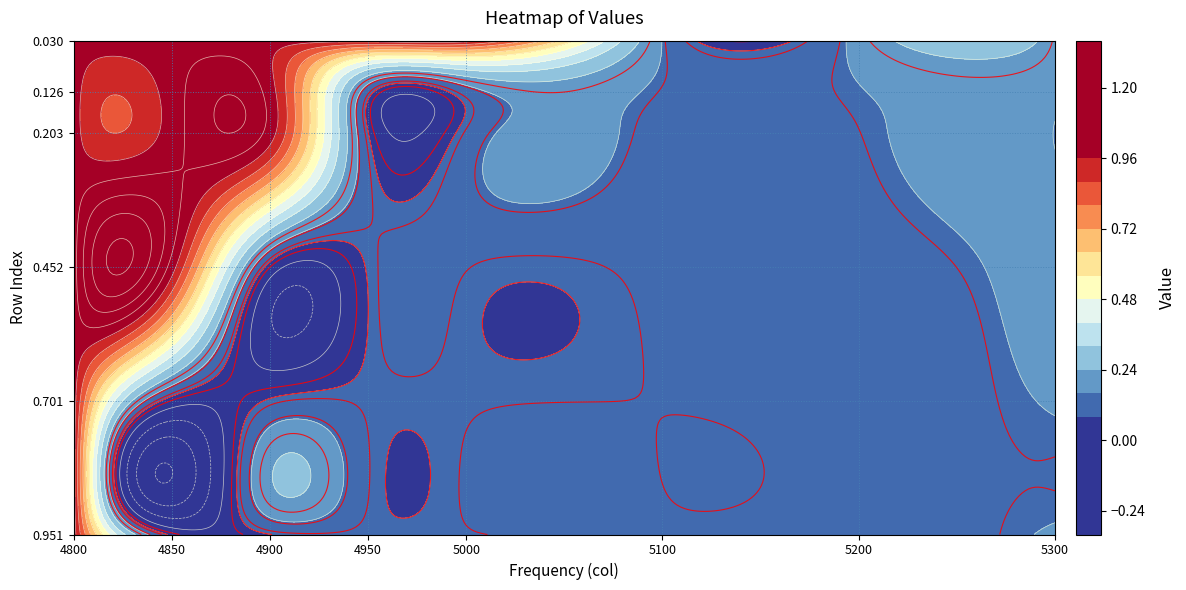

What is the total value across all series at 1?

4.1